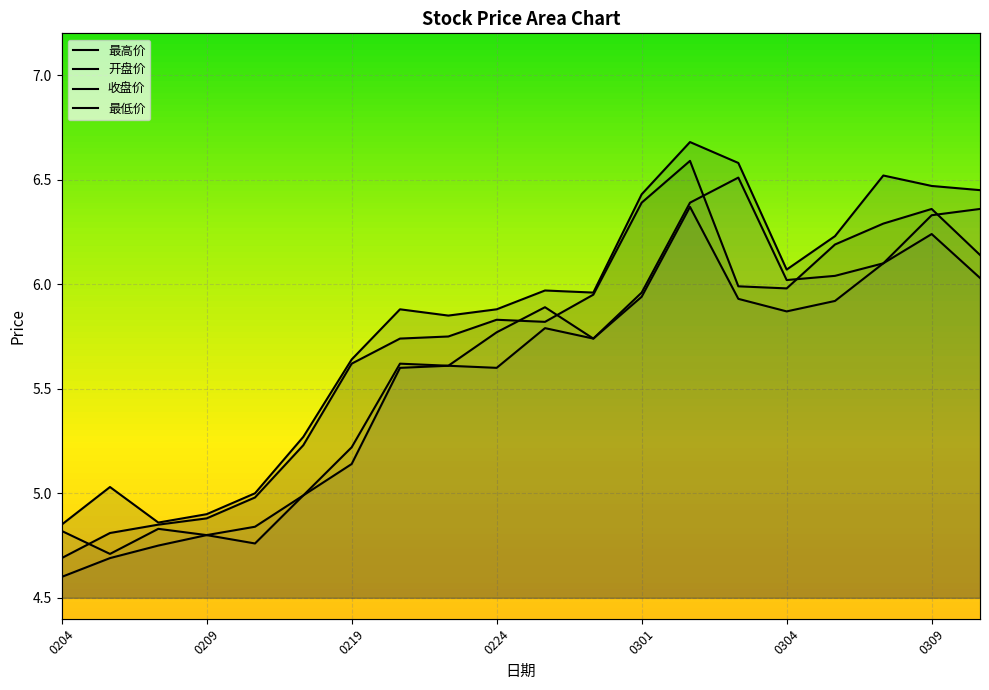

What is the average value of the 开盘价 series?

5.6